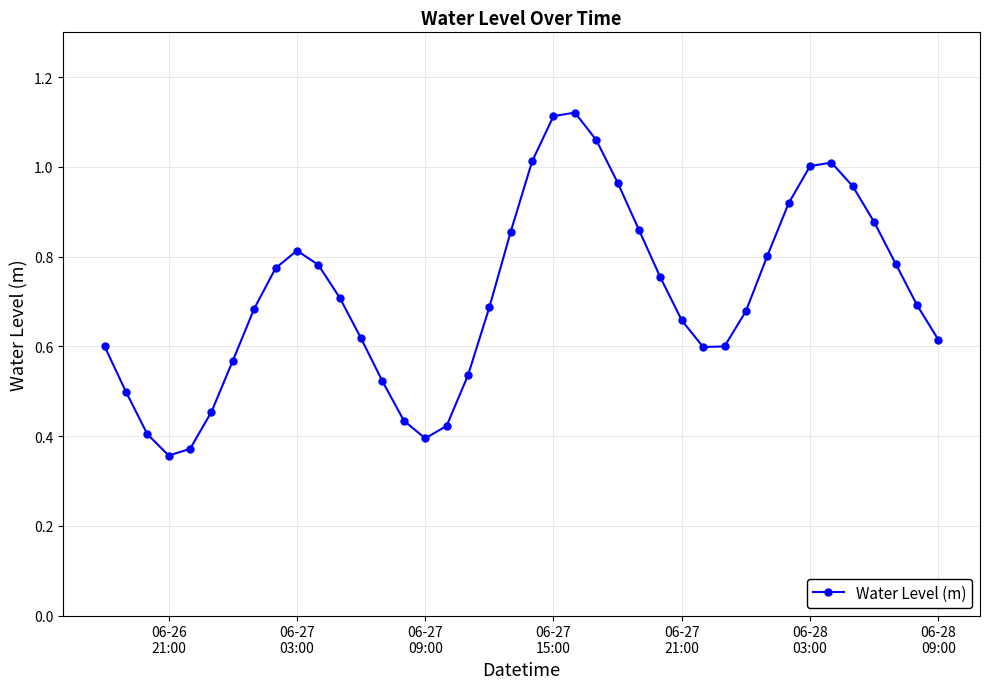

How many lines are shown in the chart?

1